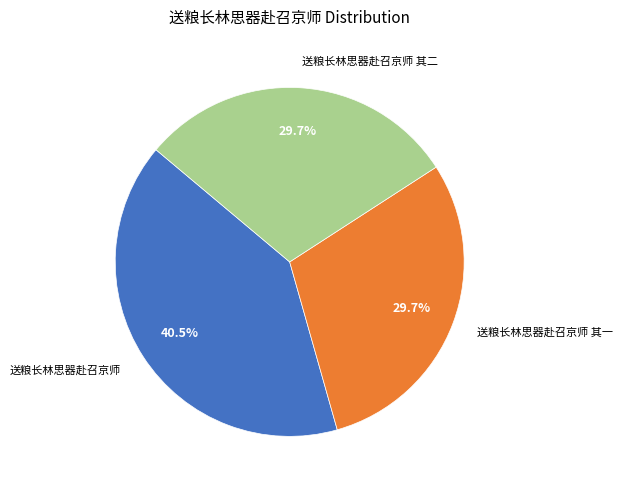

What percentage is the 送粮长林思器赴召京师 其二 slice, to the nearest percent?

30%